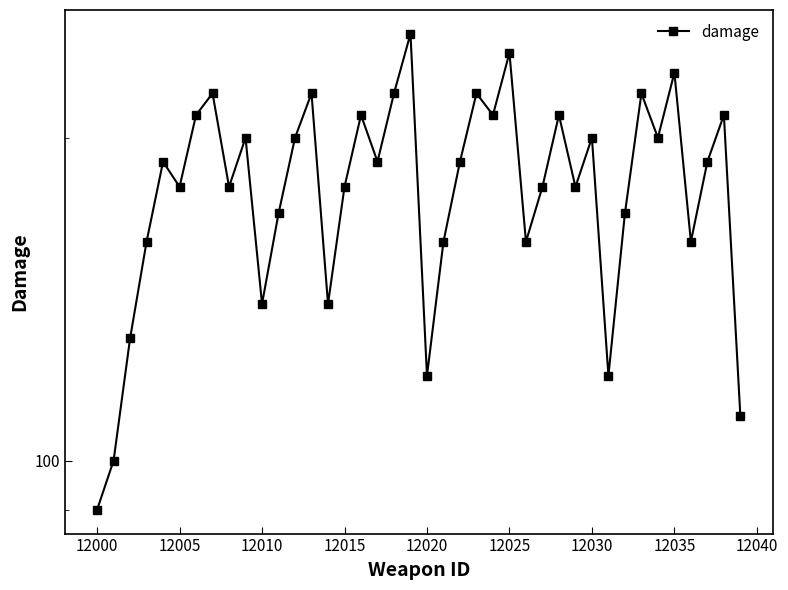

Is it true that the value at 26 is 76?

False